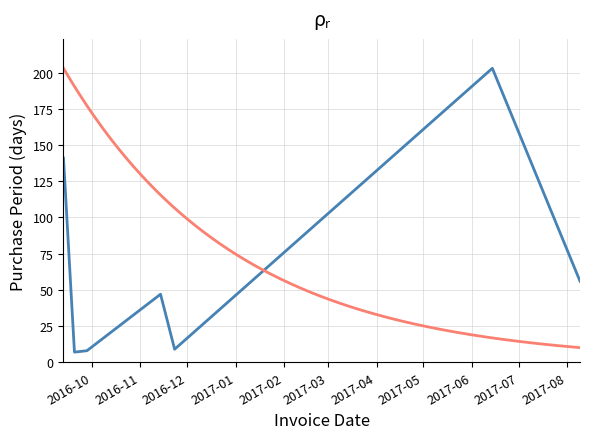

What is the difference between the second highest and minimum values?

134